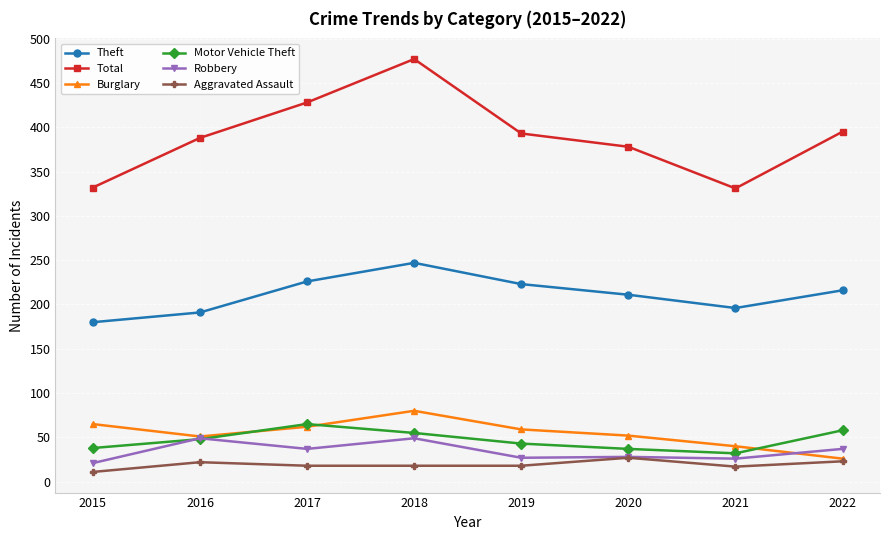

What is the spread (max minus min) of values at 2015?

321